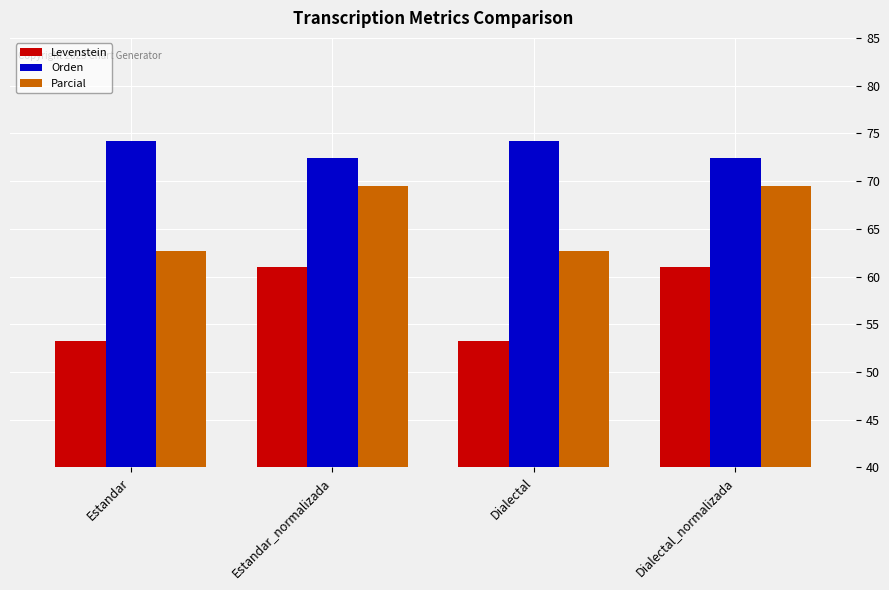

The value of Parcial at Estandar is 100.8. True or false?

False